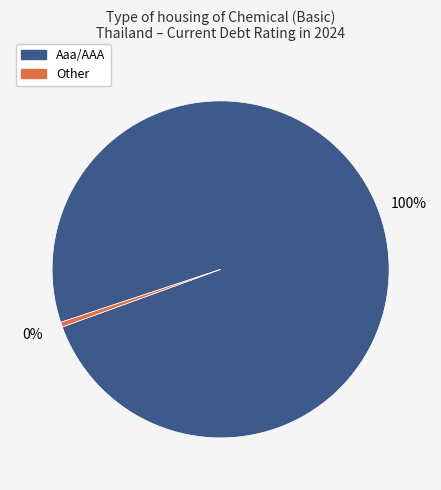

Rank the categories by value from highest to lowest.

Aaa/AAA, Other